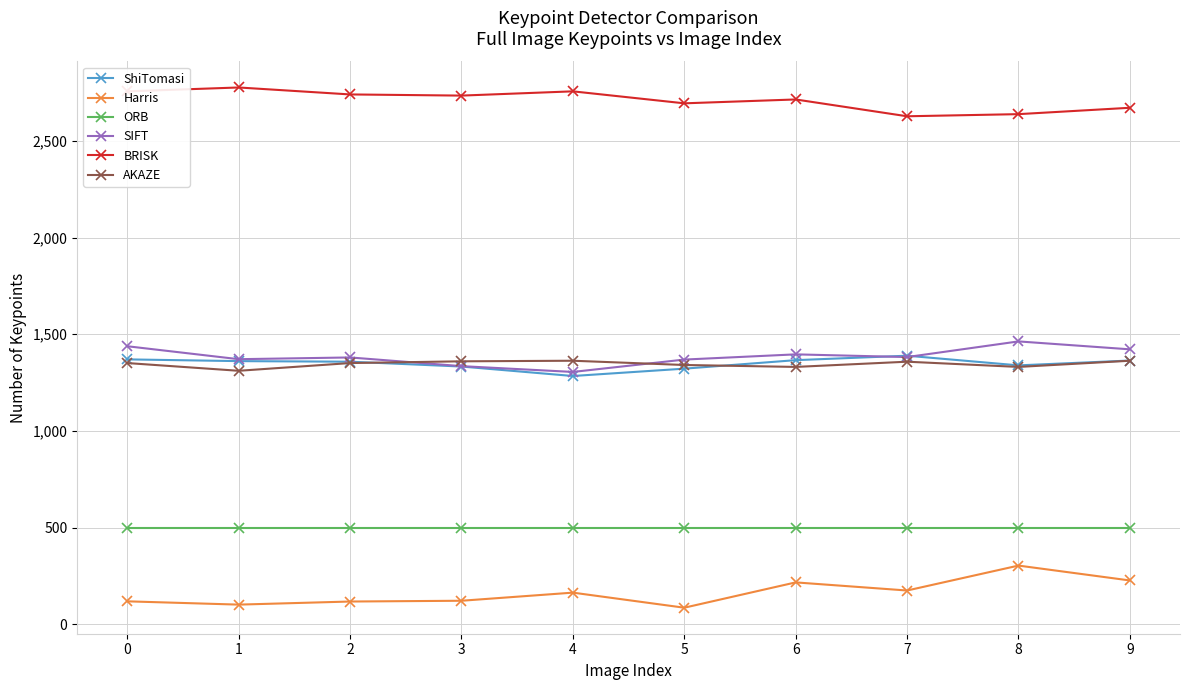

At how many categories does at least one series exceed 2606?

10